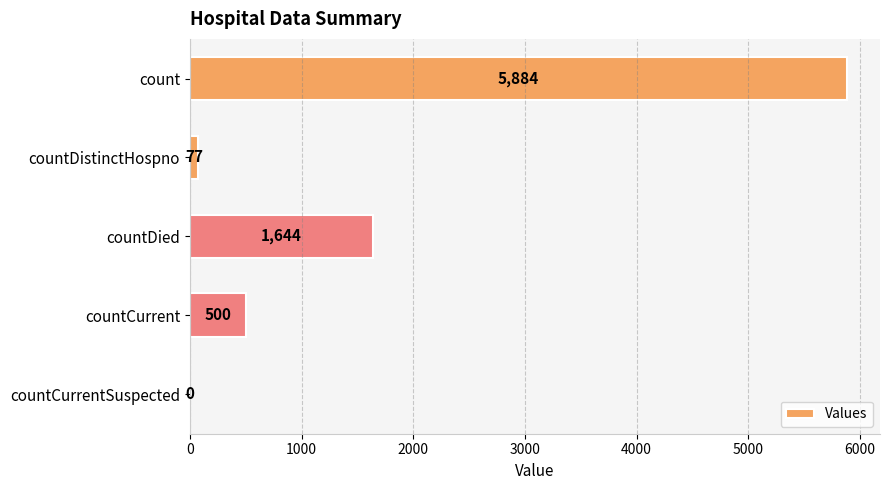

Reading top to bottom, transcribe all the data shown in this chart.

count=5884	countDistinctHospno=77	countDied=1644	countCurrent=500	countCurrentSuspected=0